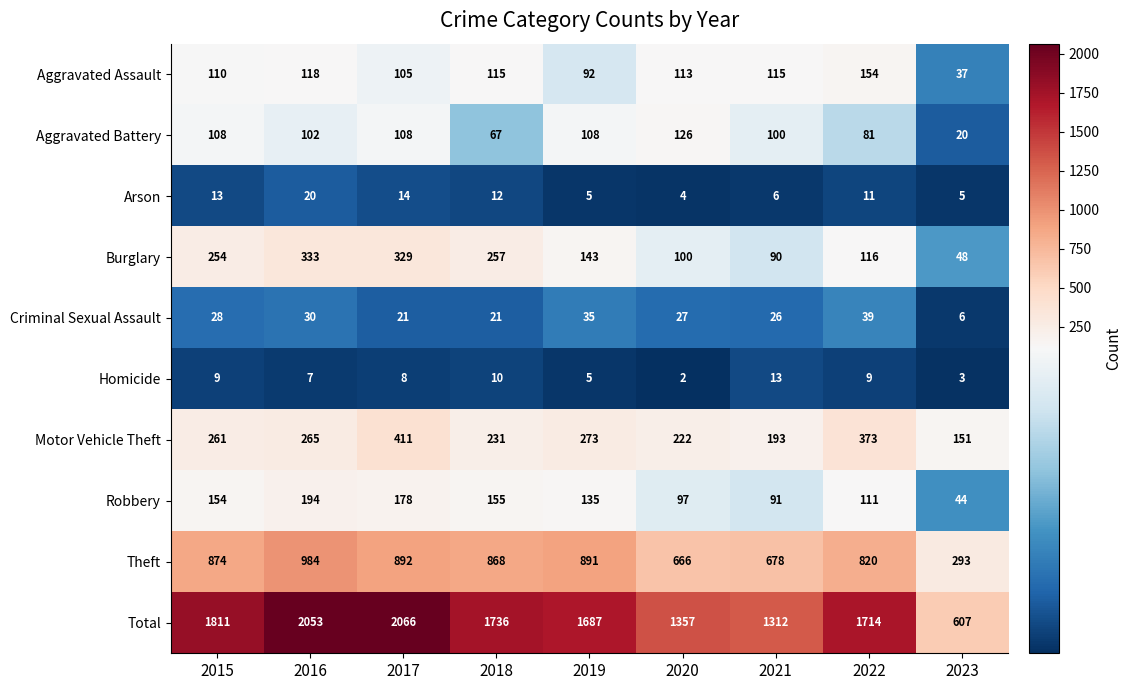

Which series has the largest total across all categories?

Total